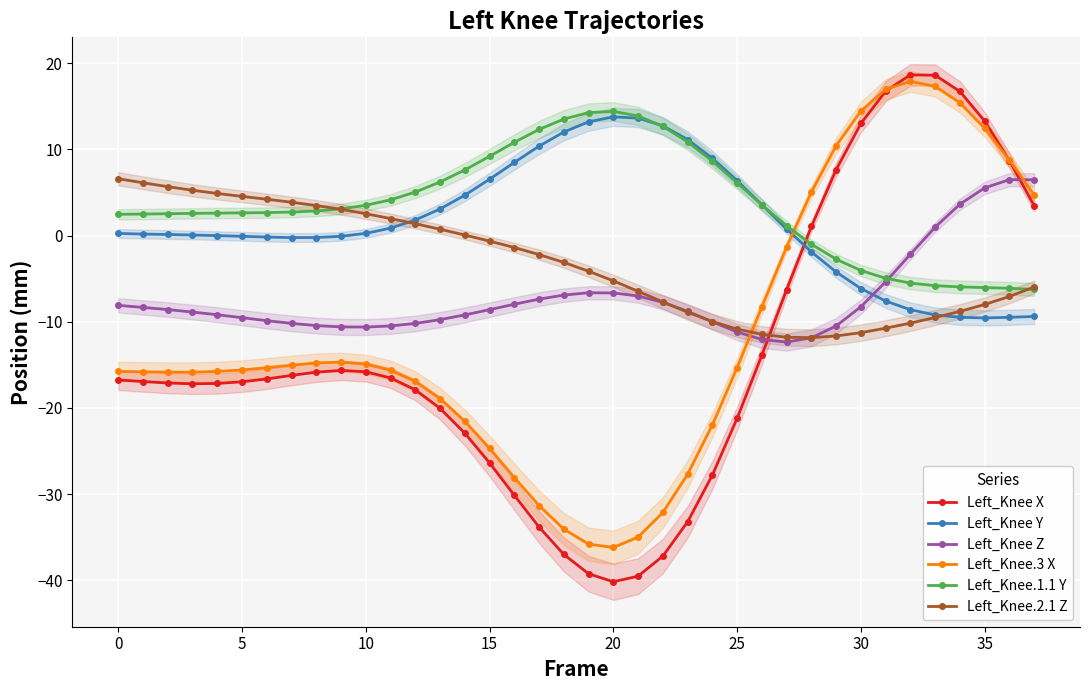

Between which two adjacent categories do Left_Knee.3 X and Left_Knee Y first intersect?

27 and 28